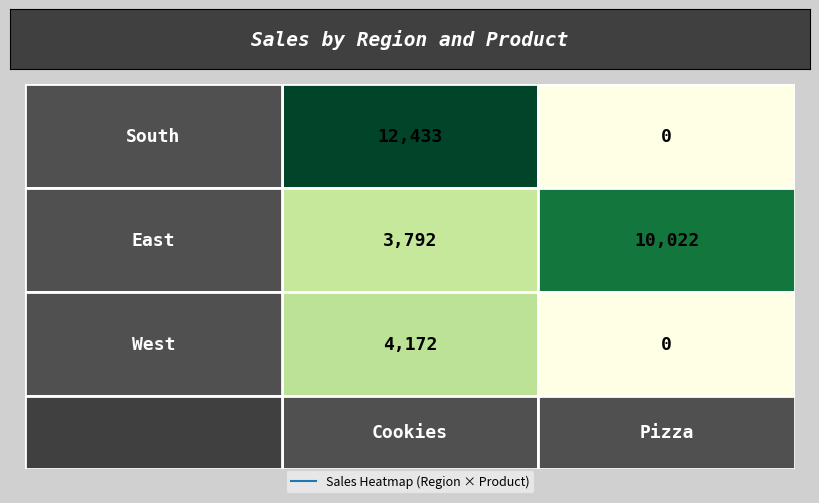

What is the maximum value shown in the chart?

12433